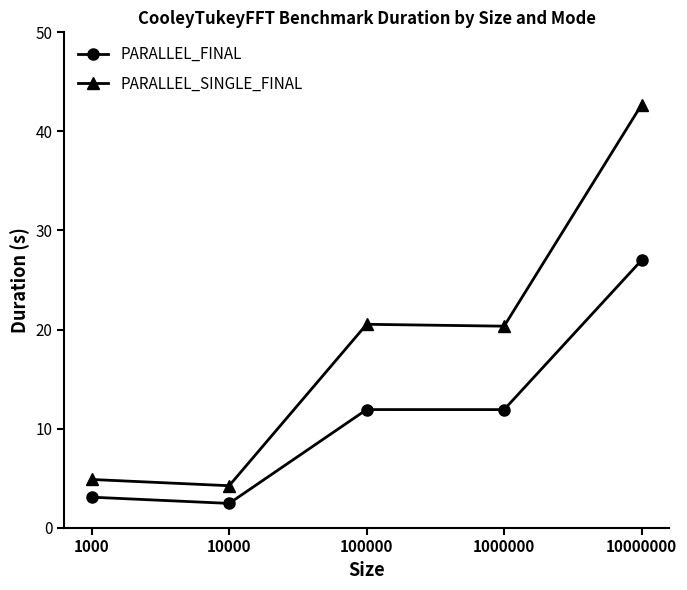

Read the PARALLEL_SINGLE_FINAL value at 100000.

20.5